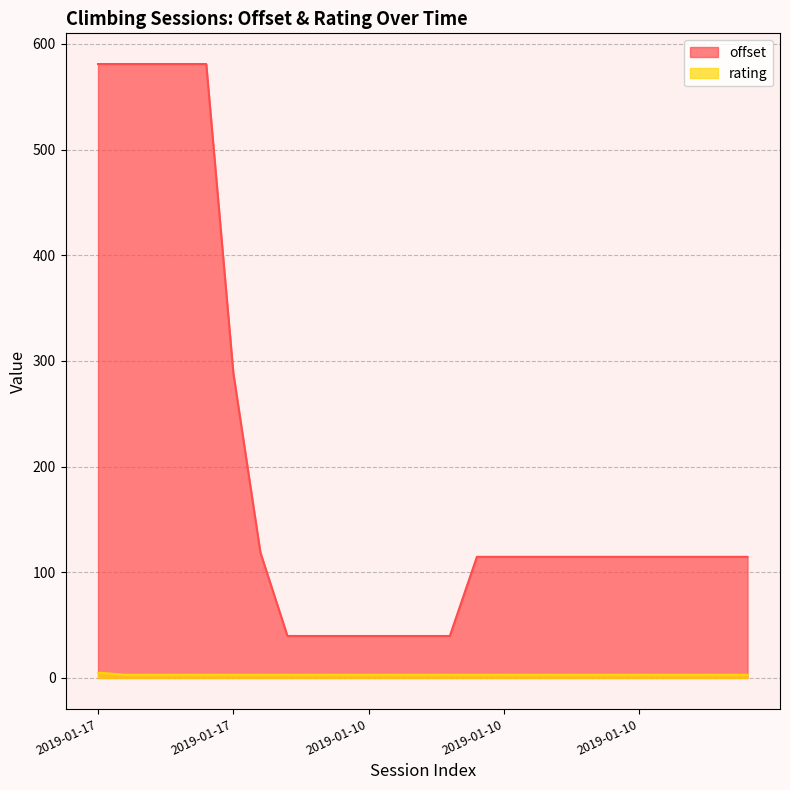

Between 2019-01-10 and 2019-01-10, which series saw the biggest shift?

offset